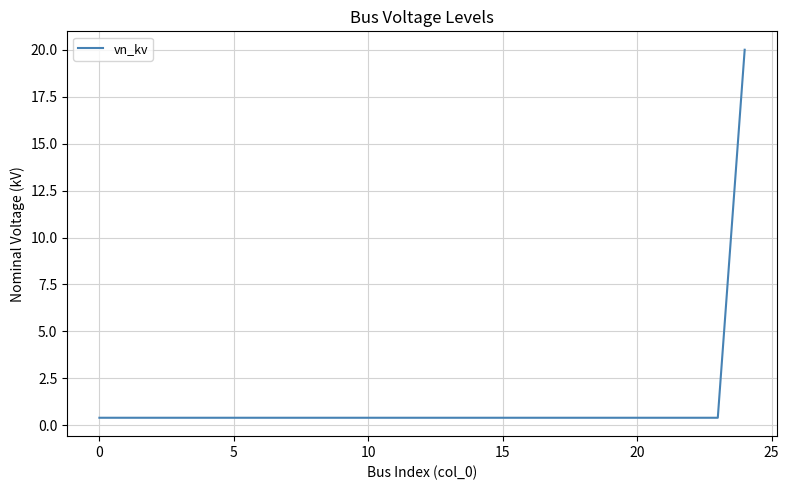

What is the difference between the maximum and minimum values?

19.6